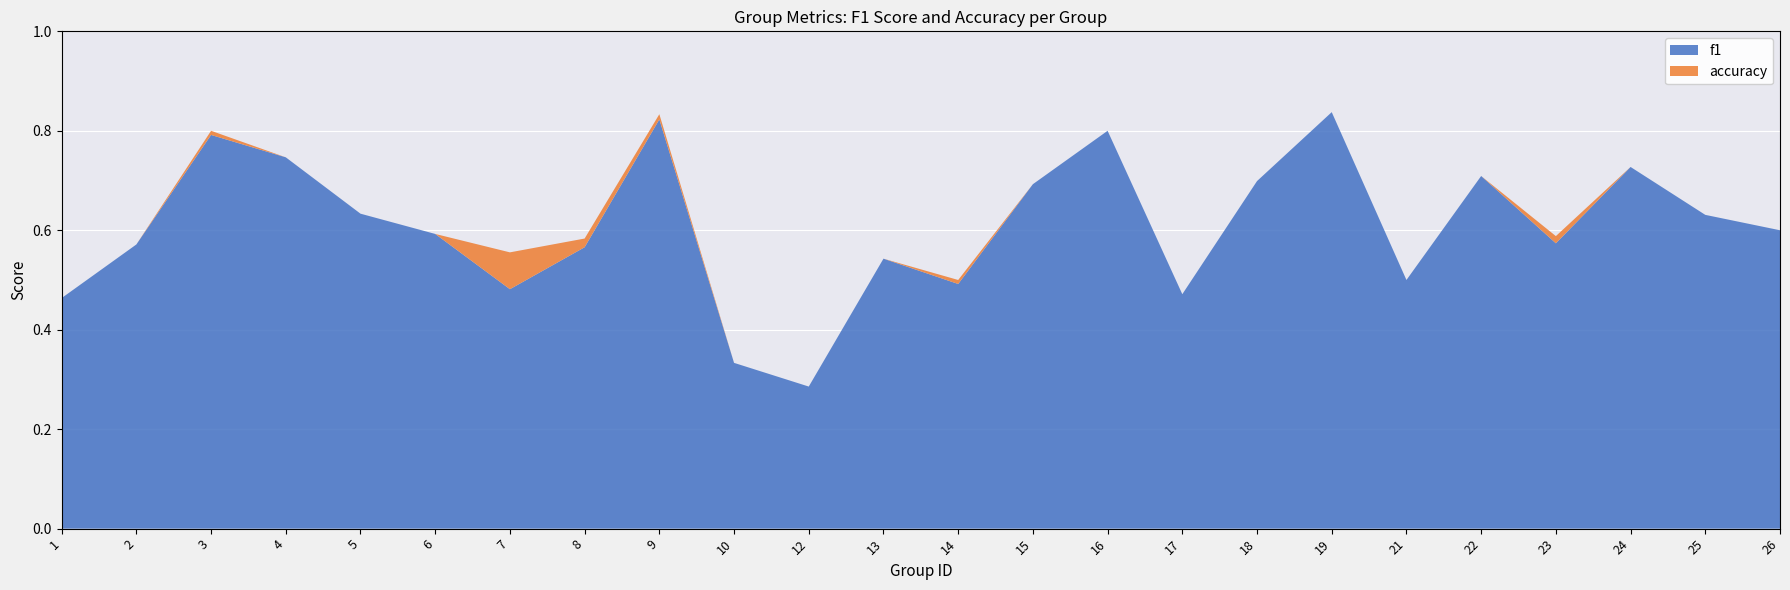

What are all the series names shown in the legend?

f1, accuracy